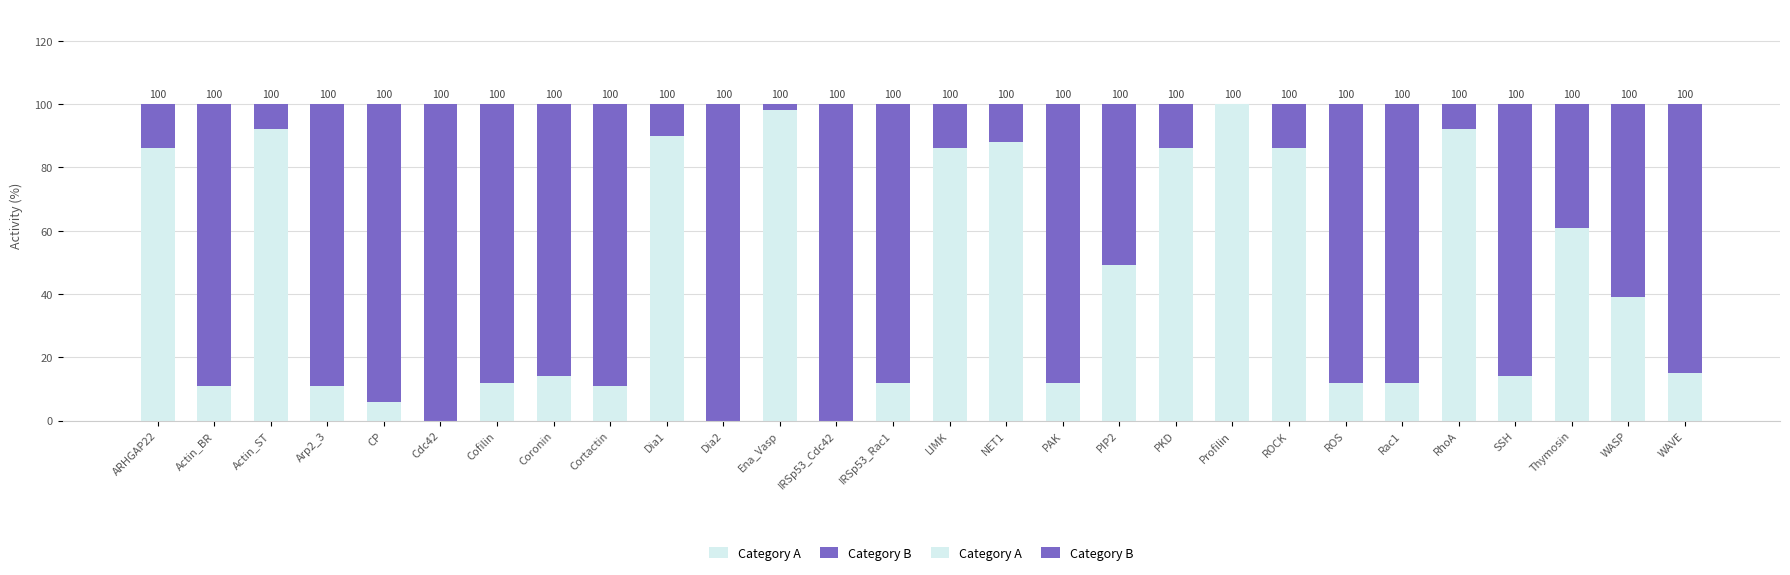

What is the total value across all series at PIP2?

100